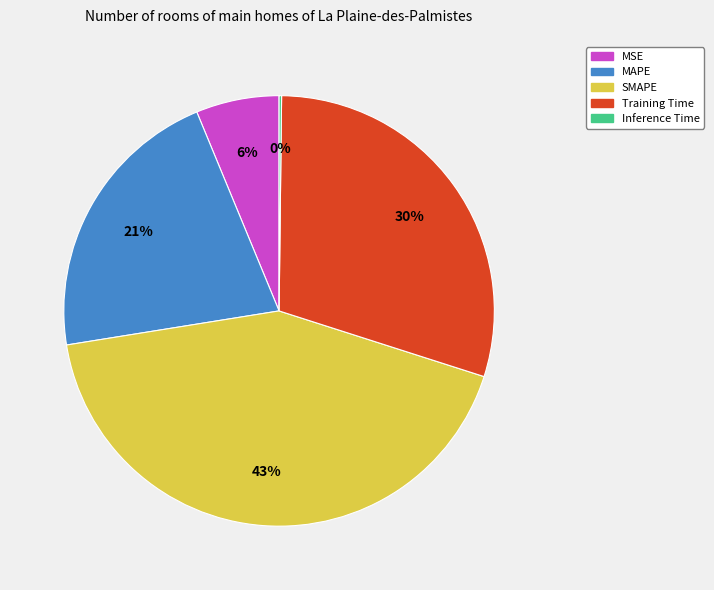

Between MAPE and SMAPE, which is larger?

SMAPE